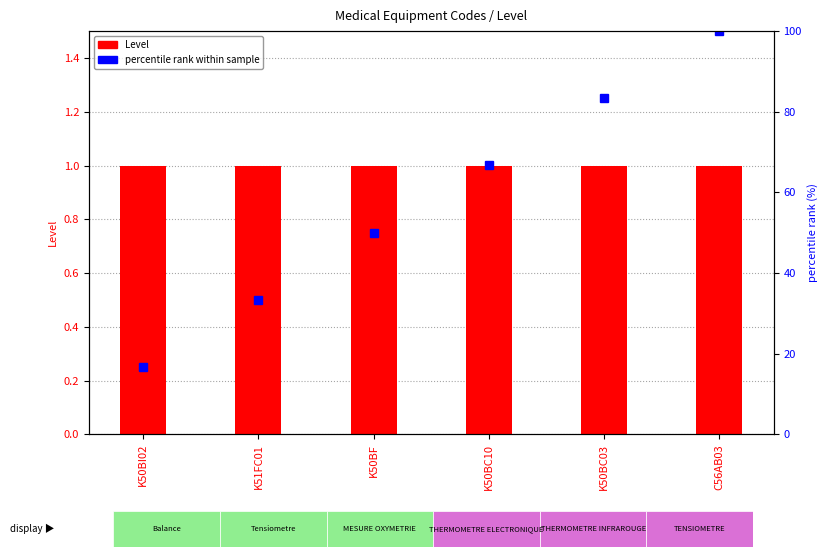

What are all the series names shown in the legend?

Level, percentile rank within sample